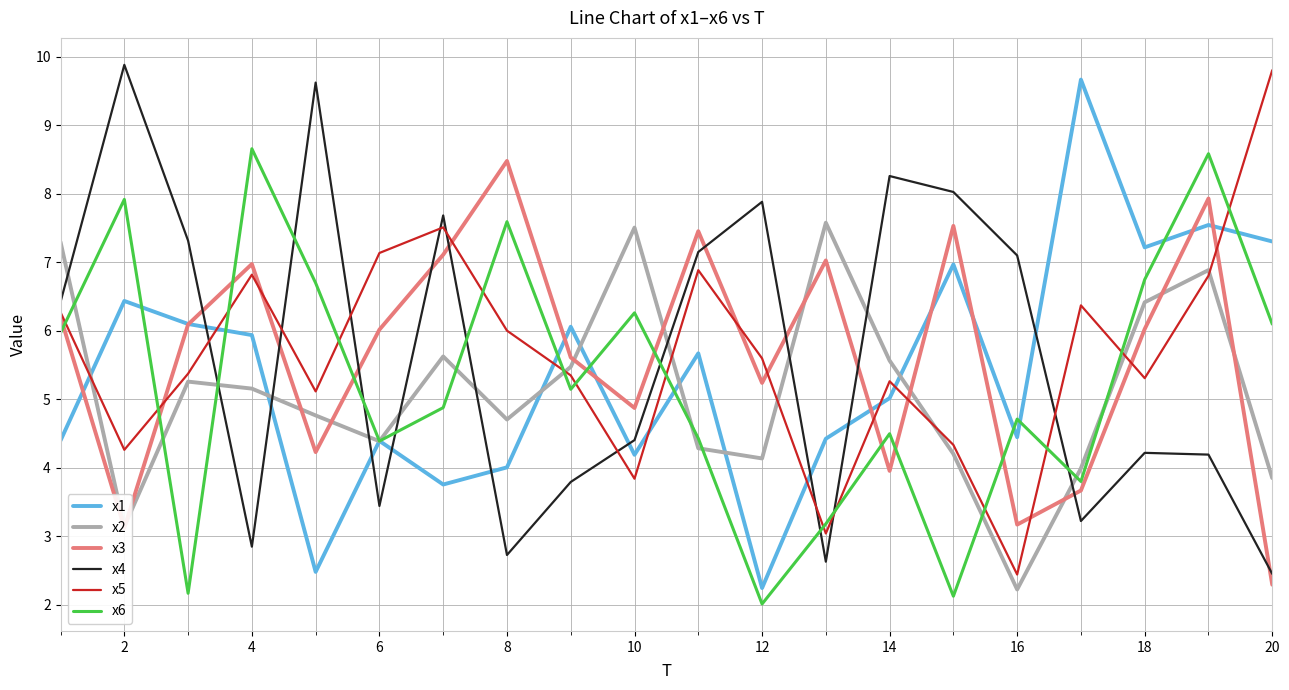

True or false: x4 and x3 cross at least once.

True